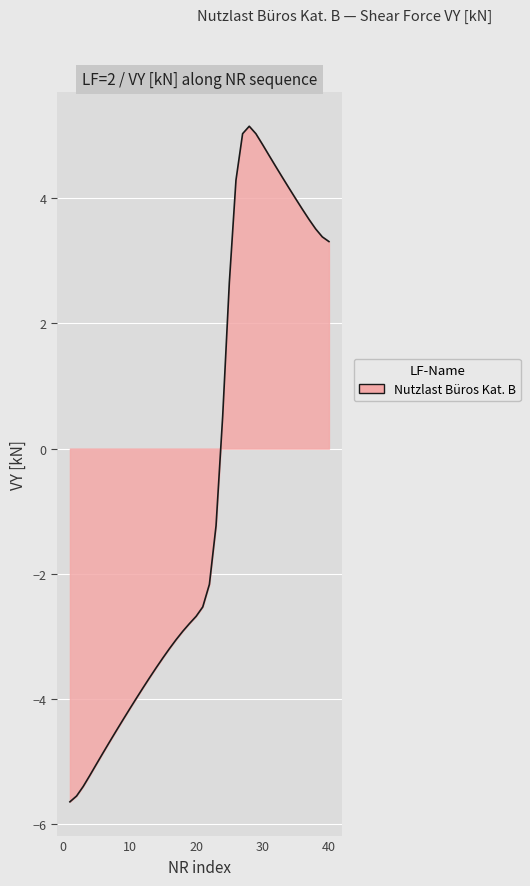

What is the minimum value shown in the chart?

-5.6